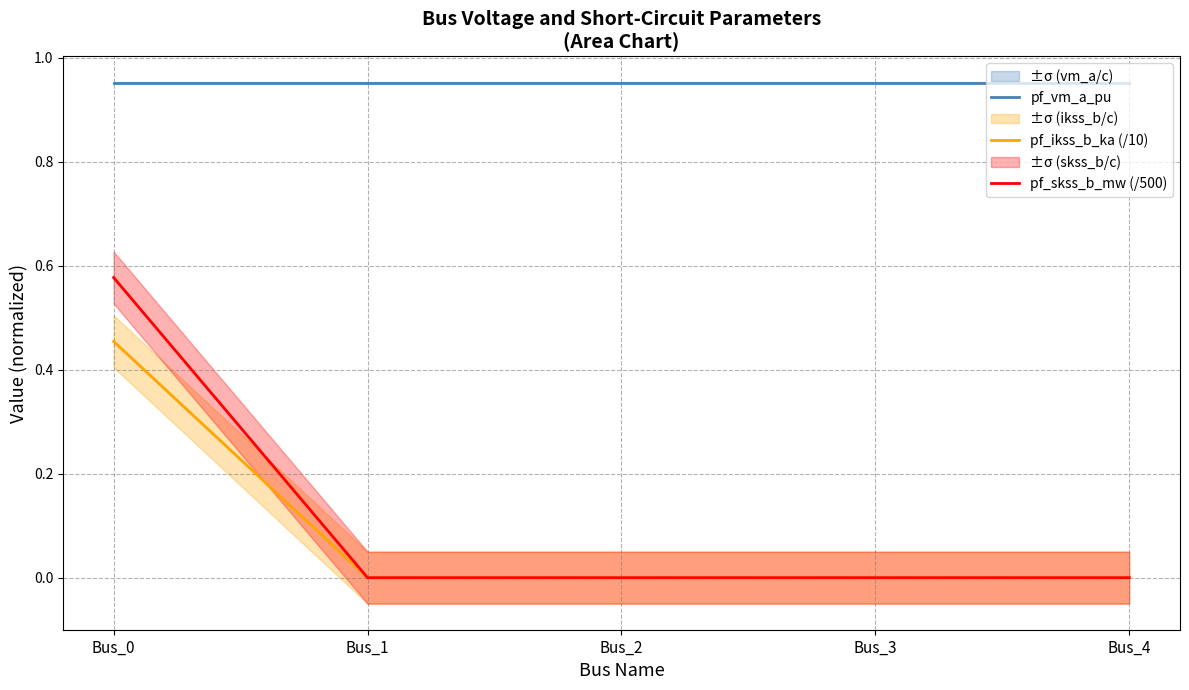

At which category is the sum across all series the highest?

Bus_0